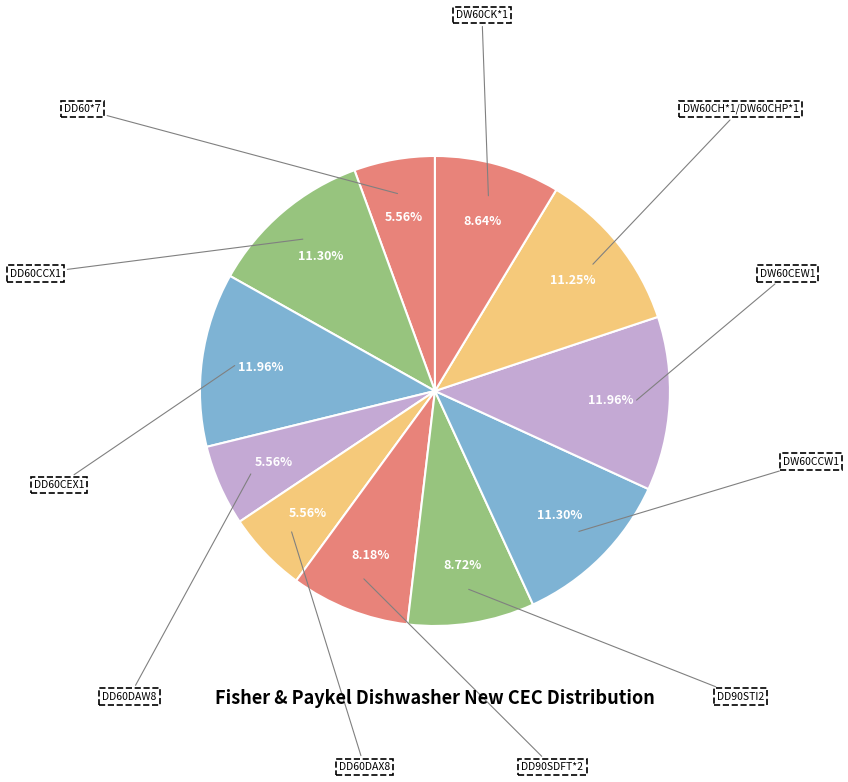

Rank the categories by value from highest to lowest.

DD60CEX1, DW60CEW1, DD60CCX1, DW60CCW1, DW60CH*1/DW60CHP*1, DD90STI2, DW60CK*1, DD90SDFT*2, DD60*7, DD60DAW8, DD60DAX8